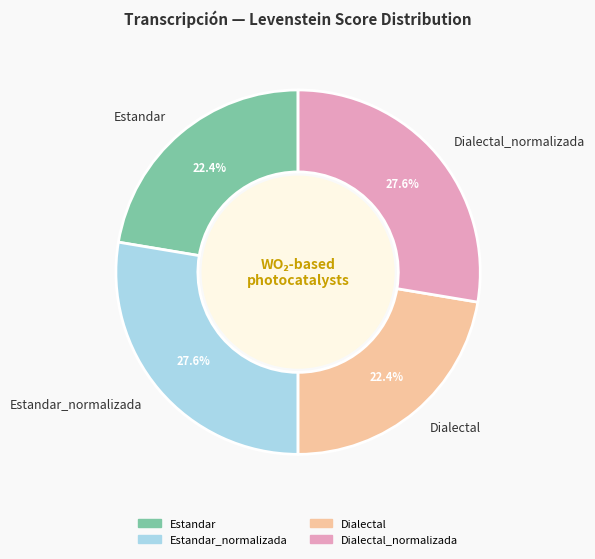

What percentage is the Estandar_normalizada slice, to the nearest percent?

28%